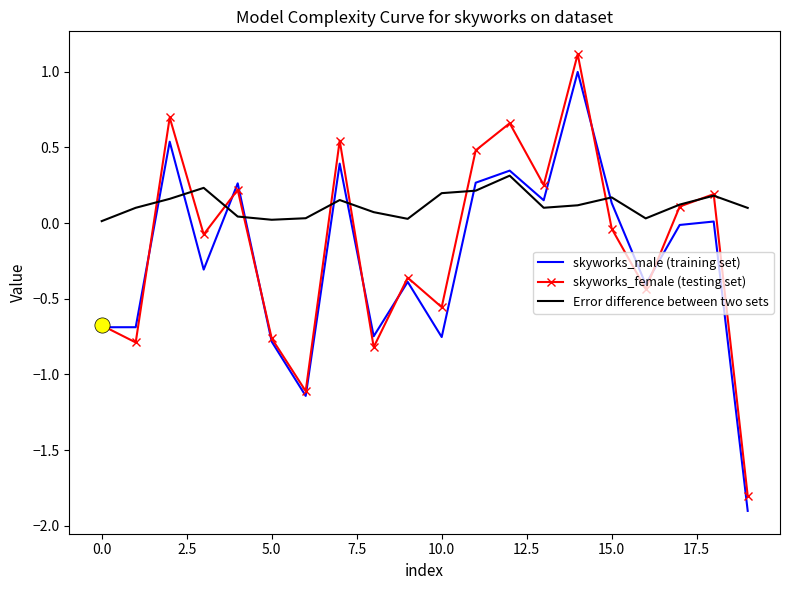

Which series has the widest spread of values?

skyworks_female (testing set)